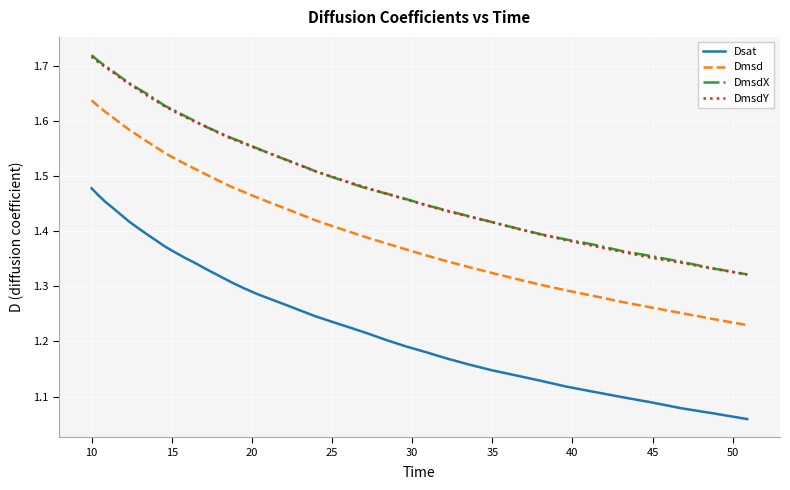

Which series has the widest spread of values?

Dsat